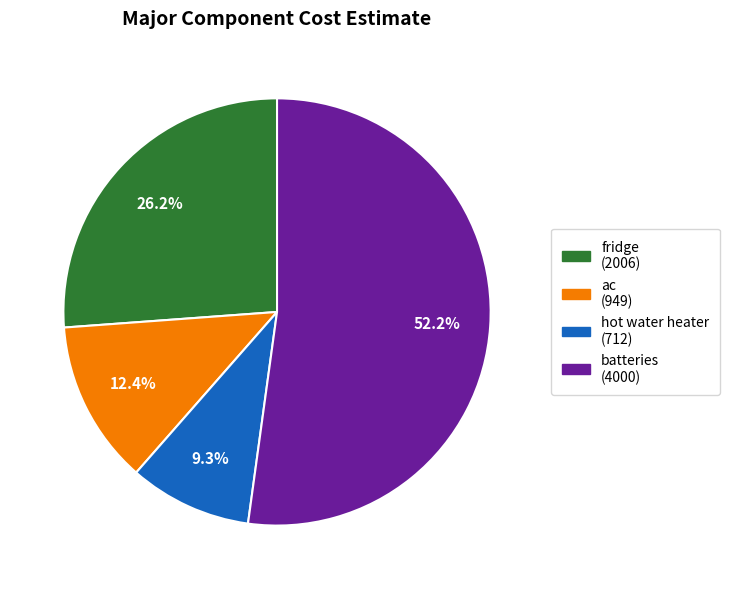

The batteries slice represents 52% of the pie. True or false?

True